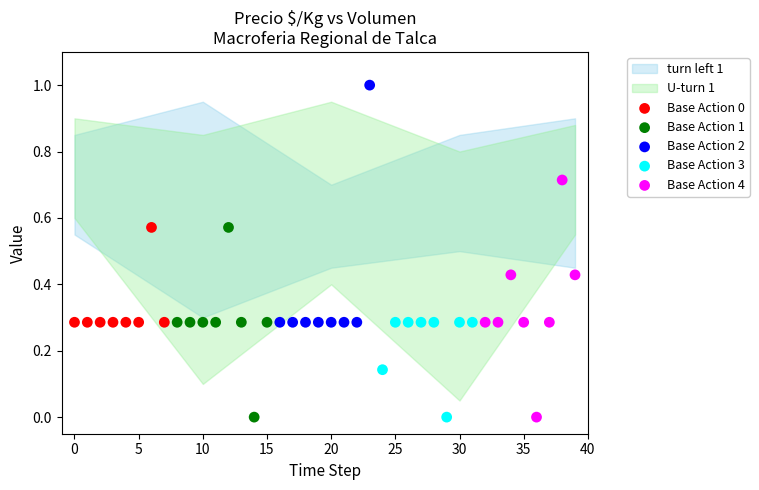

Which series contains the highest Y value?

Base Action 2